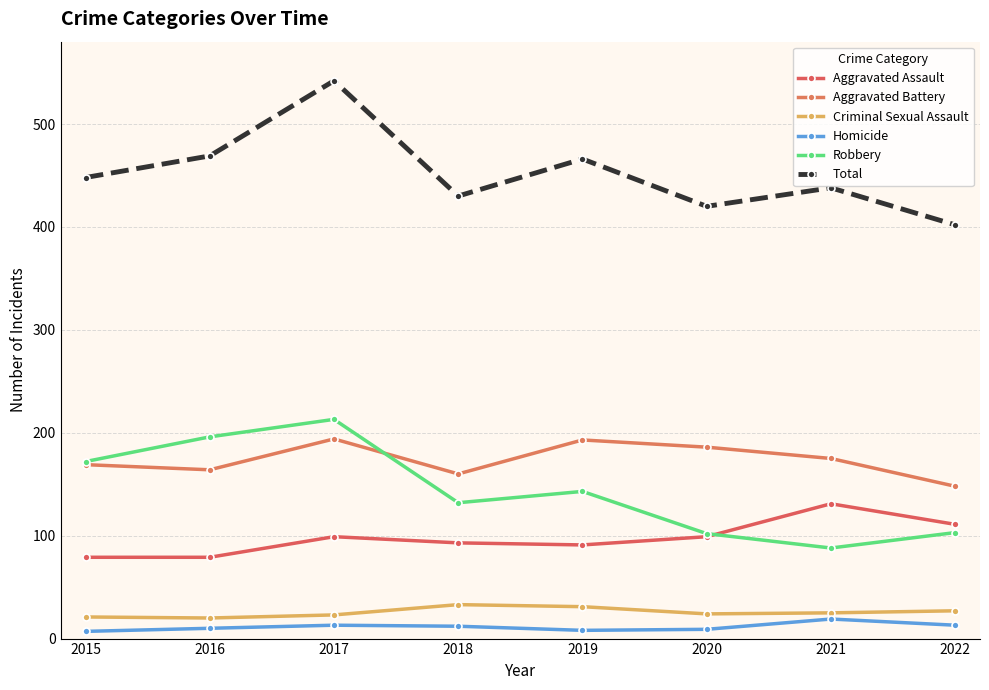

What is the value of the Total point at the 6th from the left?

420